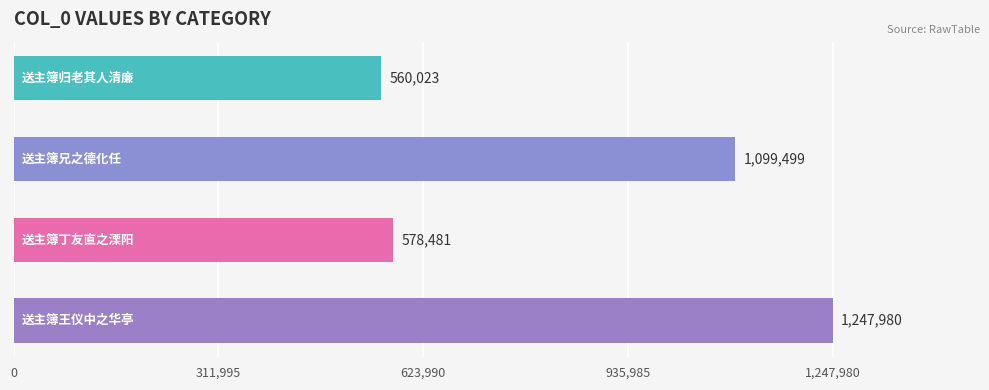

How many bars are there in total?

4